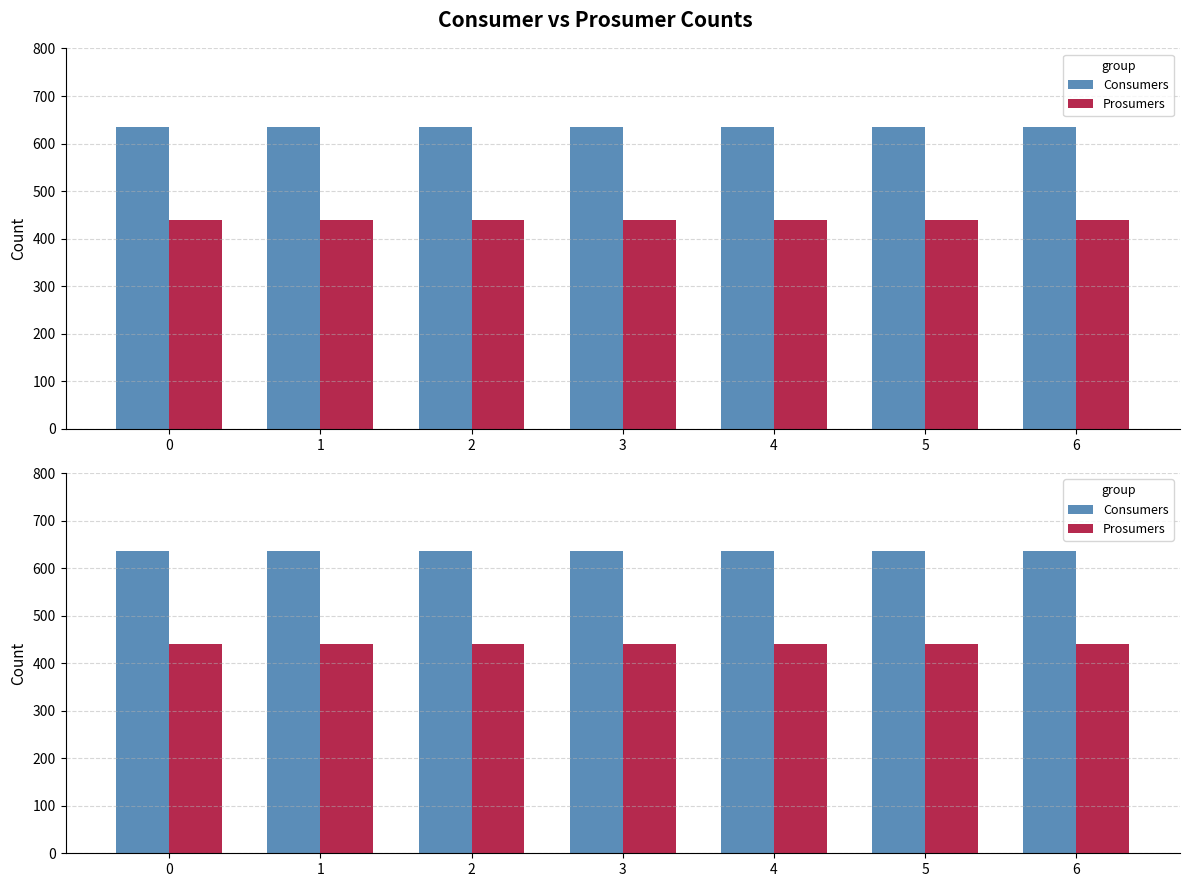

True or false: Consumers has a value of 317 at 3.

False